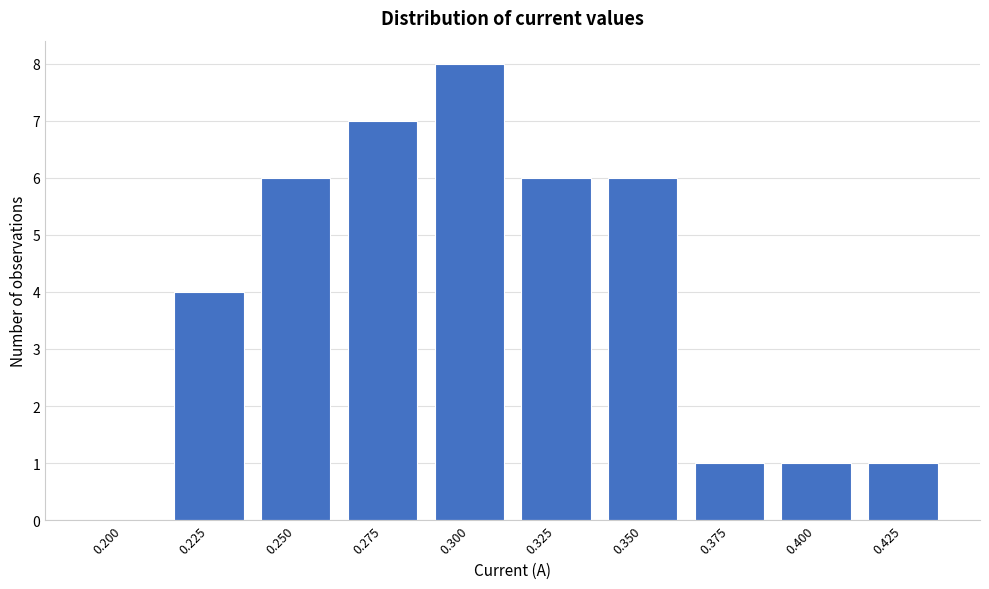

Reading left to right, extract all data points from this chart.

0.200=0	0.225=4	0.250=6	0.275=7	0.300=8	0.325=6	0.350=6	0.375=1	0.400=1	0.425=1